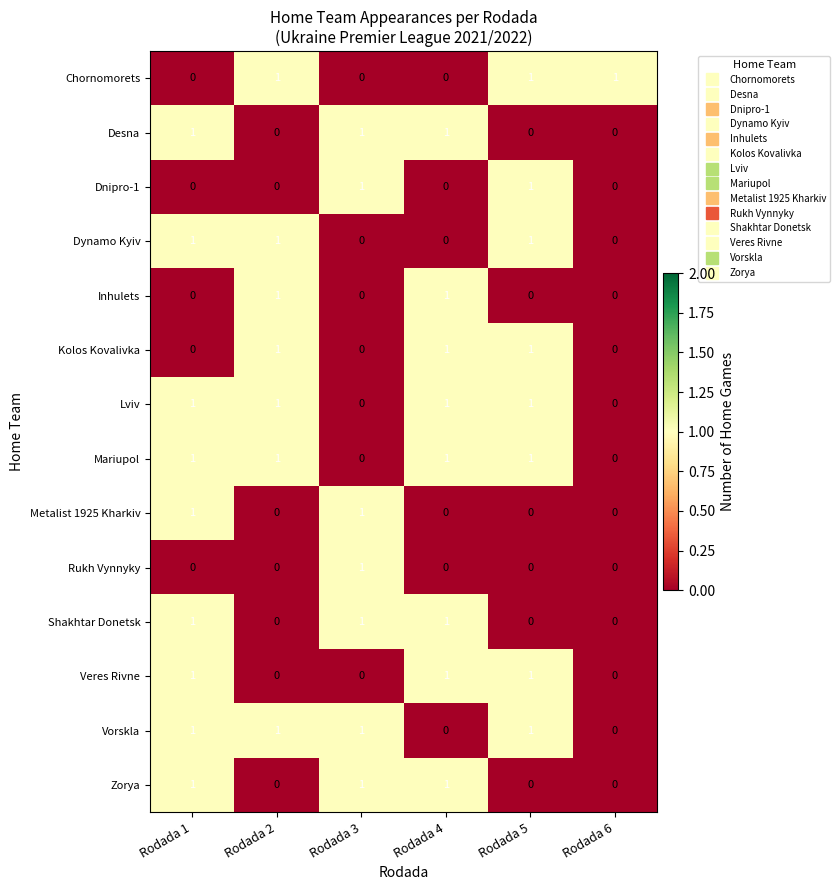

At how many categories does at least one series exceed 0?

6